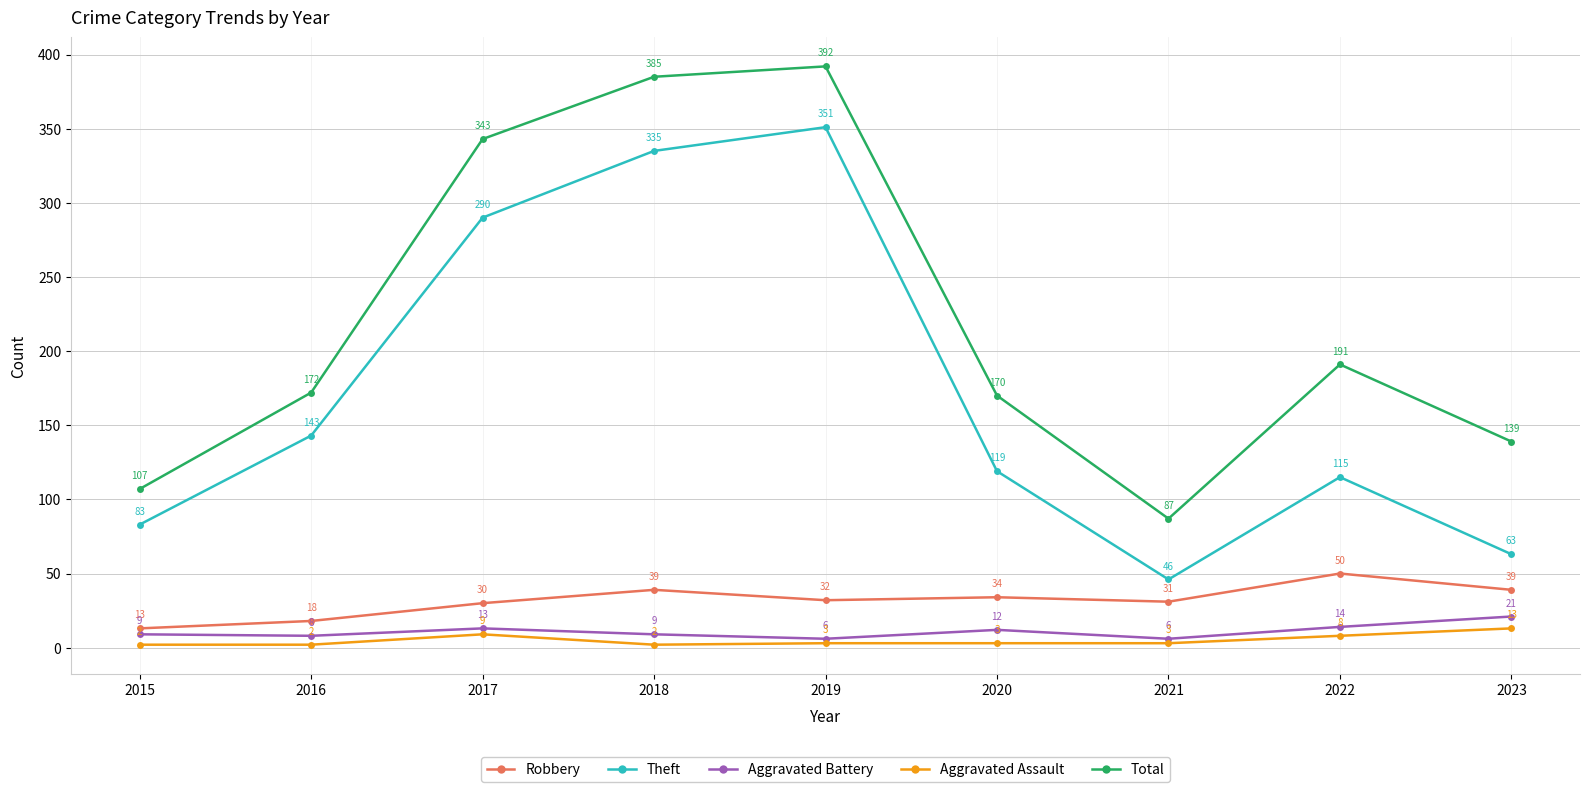

Which label corresponds to the largest value in the chart?

2019